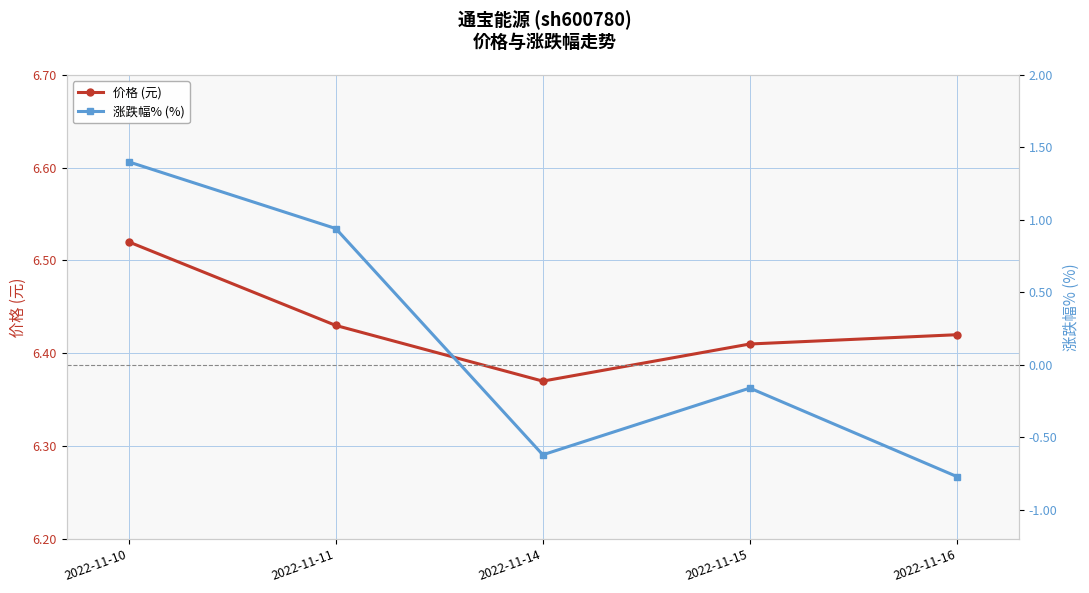

Is this an area chart (filled region under the line)?

No